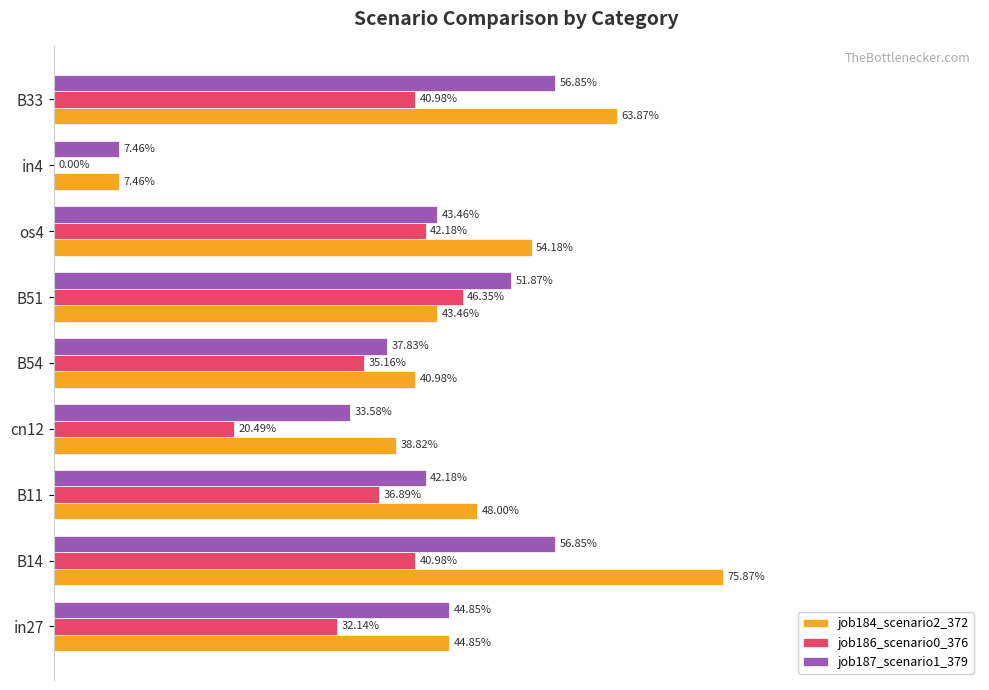

What are all the series names shown in the legend?

job184_scenario2_372, job186_scenario0_376, job187_scenario1_379